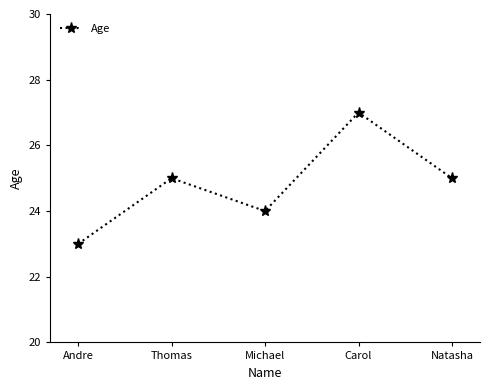

What is the change in value from Carol to Natasha?

-2